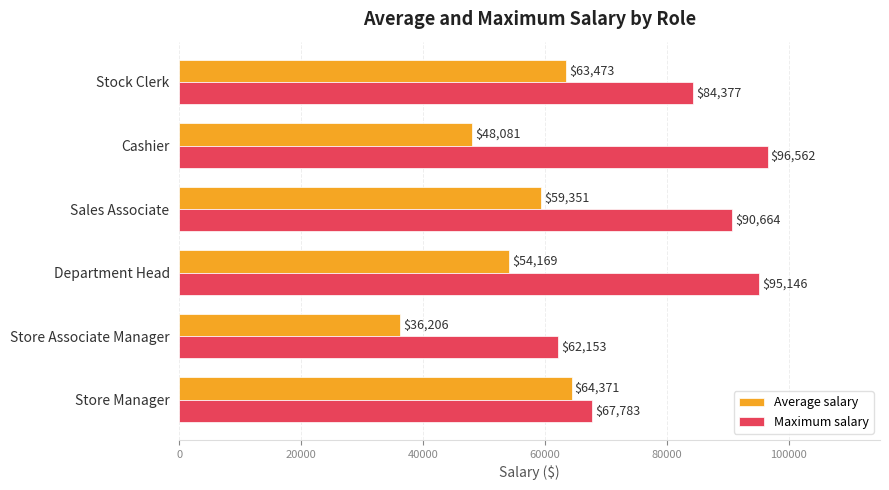

What is the maximum value for Average salary?

64371.0